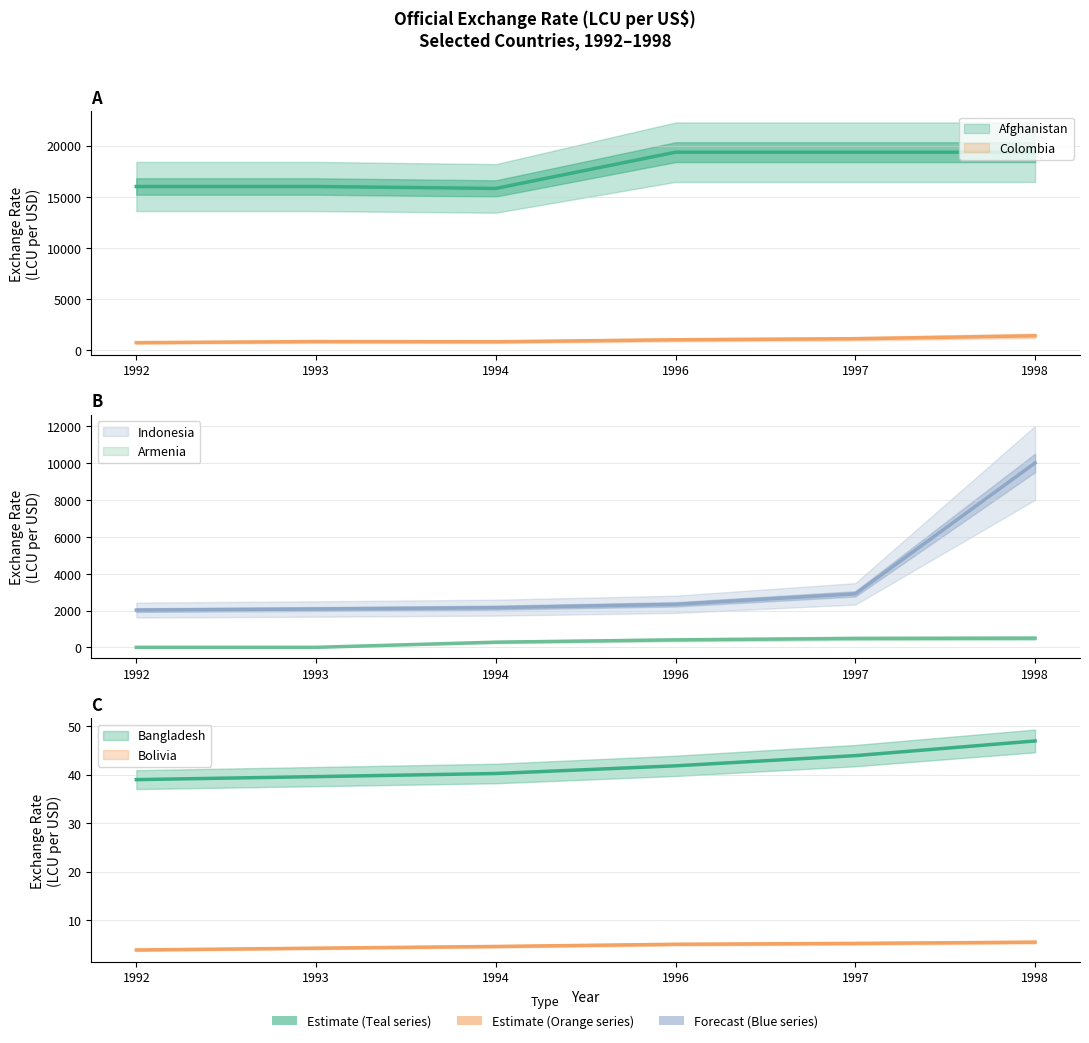

Which series has the largest total across all categories?

Afghanistan